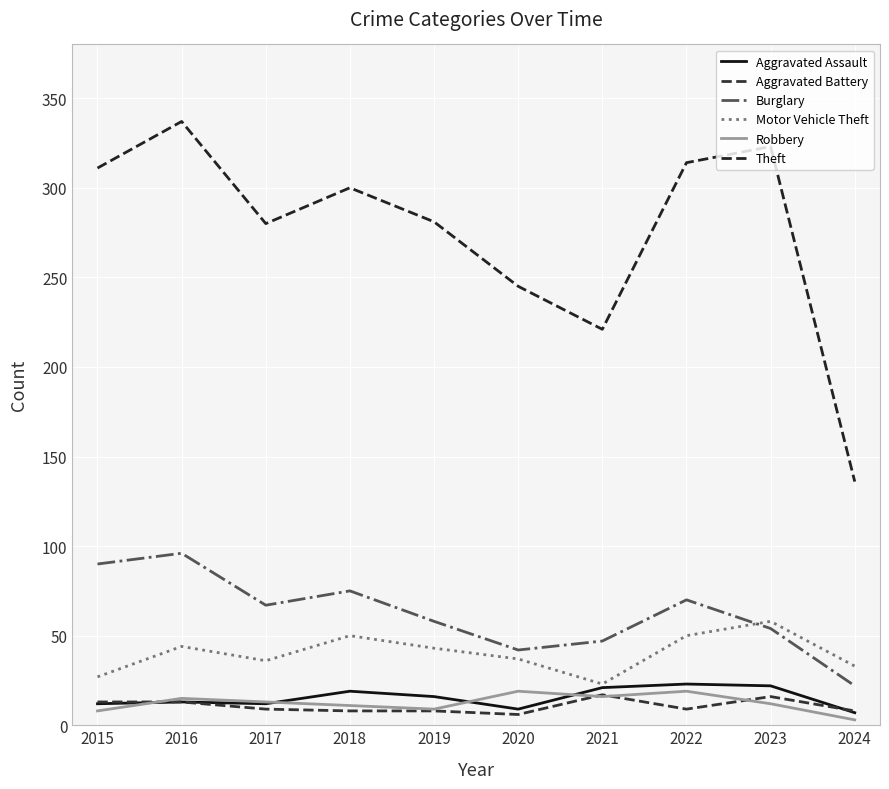

What value does the Theft series have at 2019, to the nearest 5?

280